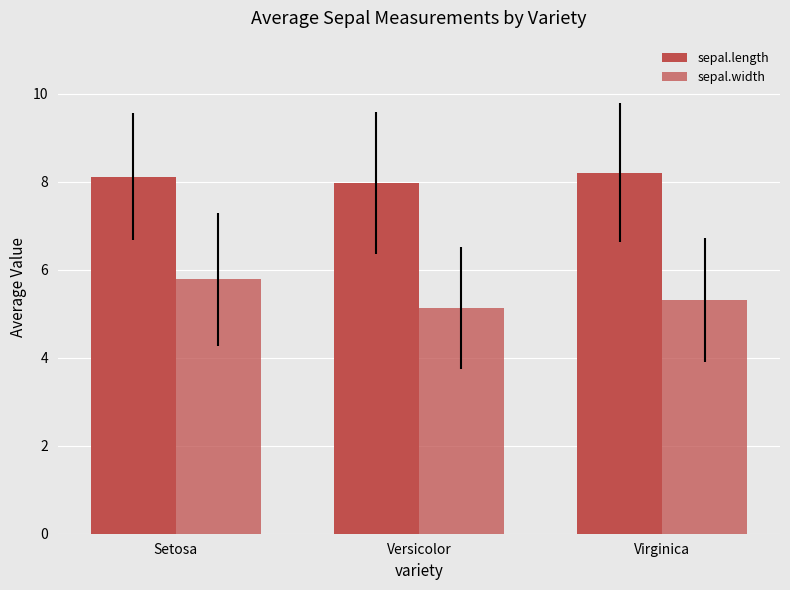

List the series in order of their peak value, lowest first.

sepal.width, sepal.length